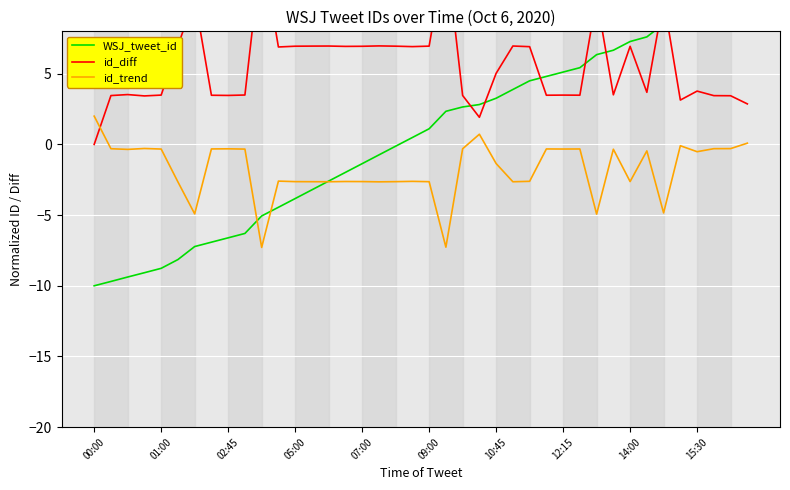

Is it true that id_diff equals 3.5 at 37?

True